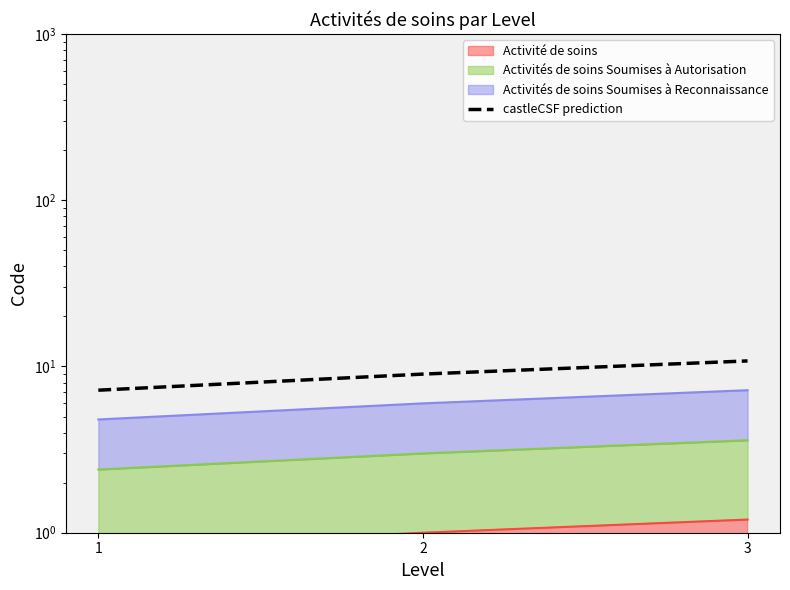

True or false: the data shows 9.0 at 2.

True